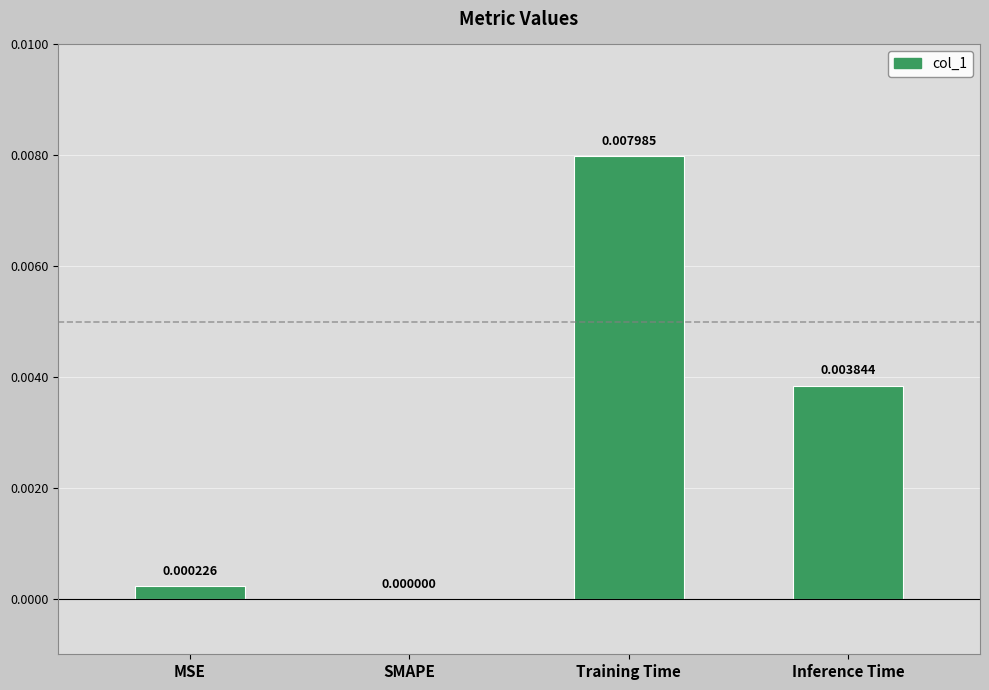

Between SMAPE and MSE, which is larger?

MSE